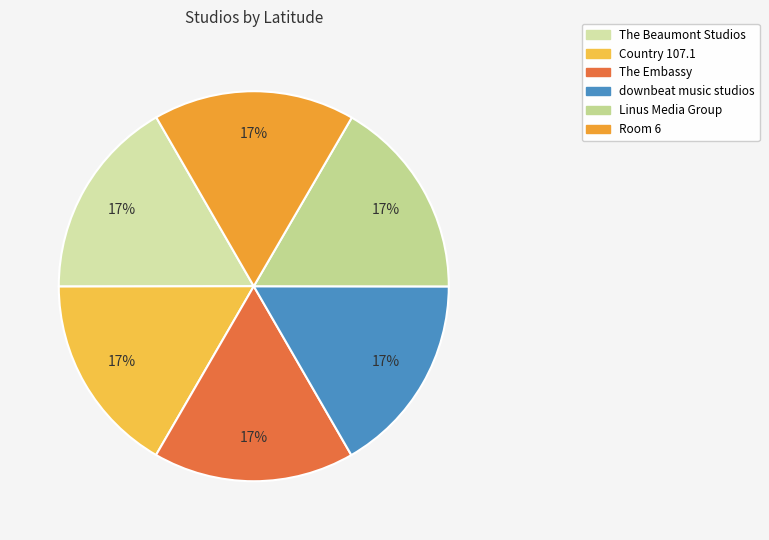

Combined, what portion of the pie is The Beaumont Studios and The Embassy?

33.4%